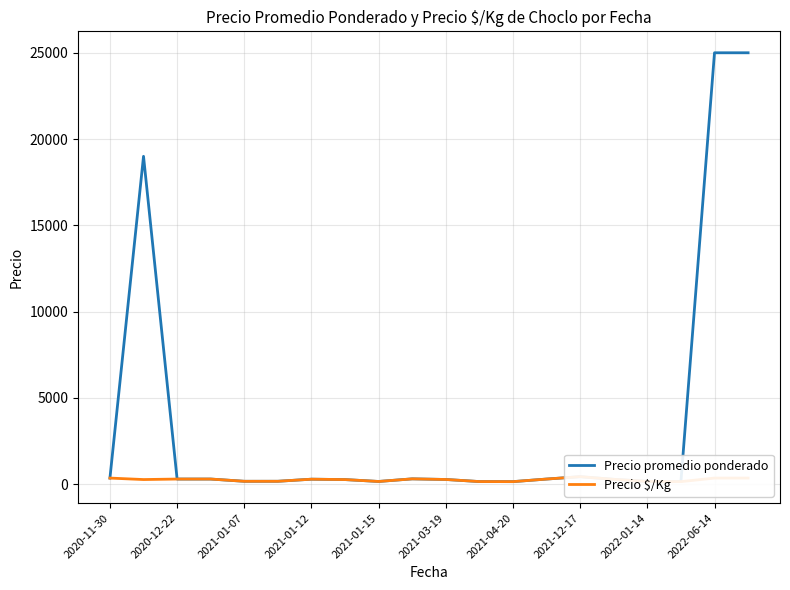

Reading left to right, what are all the values shown in this chart?

Precio promedio ponderado: 356	19000	300	300	170	171	292	269	160	311	275	154	150	300	437	283	163	150	25000	25000
Precio $/Kg: 356	271	300	300	170	171	292	269	160	311	275	154	150	300	437	283	163	150	357	357